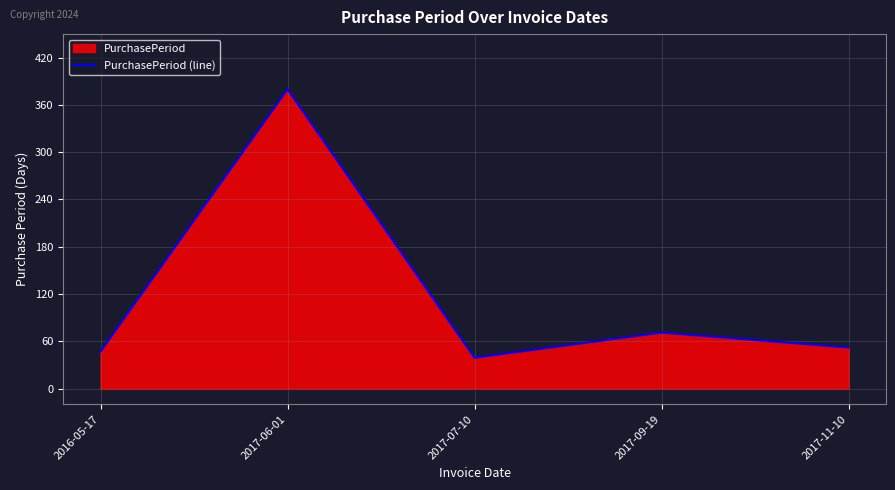

What is the value of the 3rd point from the left?

39